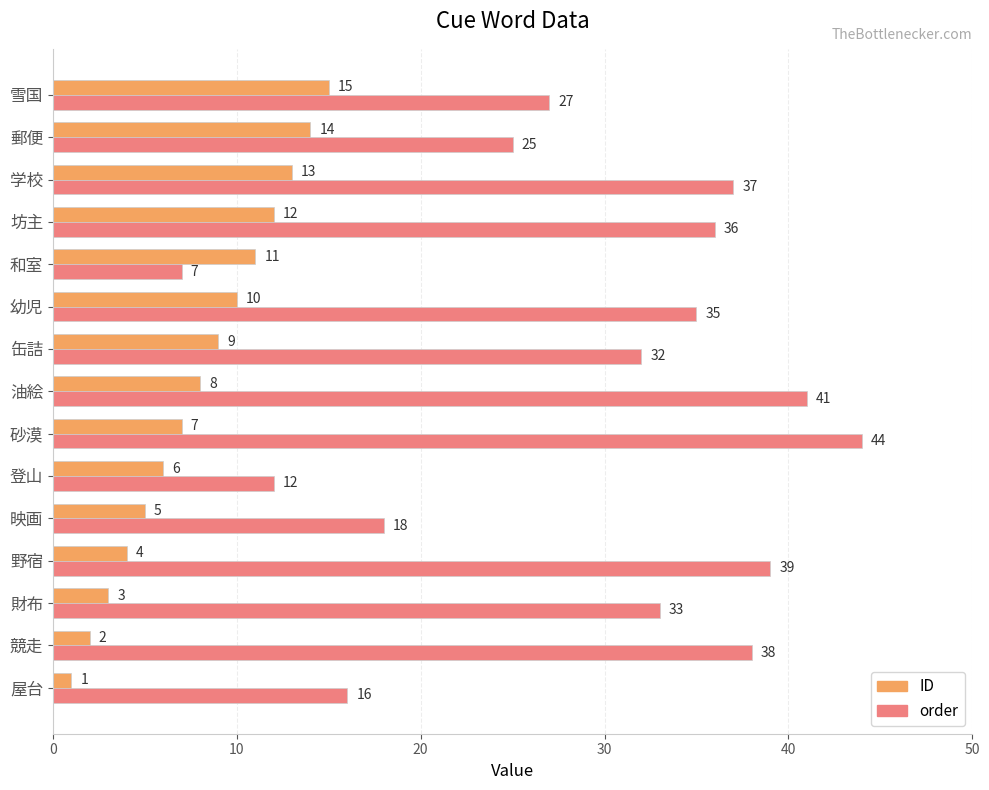

List the labels in order of ID value, smallest first.

屋台, 競走, 財布, 野宿, 映画, 登山, 砂漠, 油絵, 缶詰, 幼児, 和室, 坊主, 学校, 郵便, 雪国